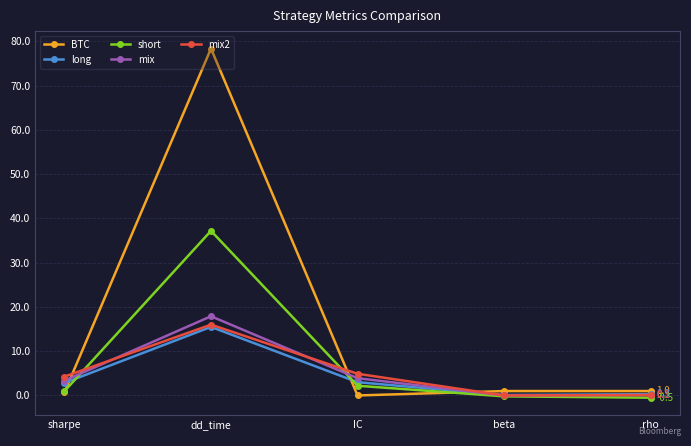

What is the value of the mix point at the 1st from the left?

3.3